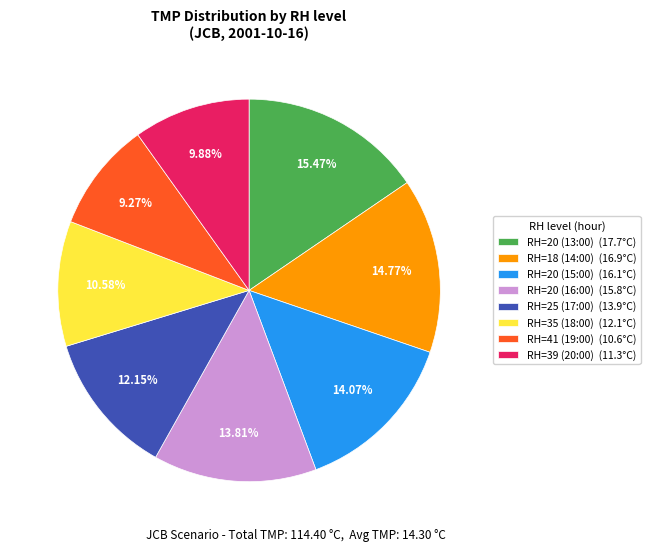

To the nearest percent, what is the combined percentage of RH=41 (19:00) and RH=18 (14:00)?

24%